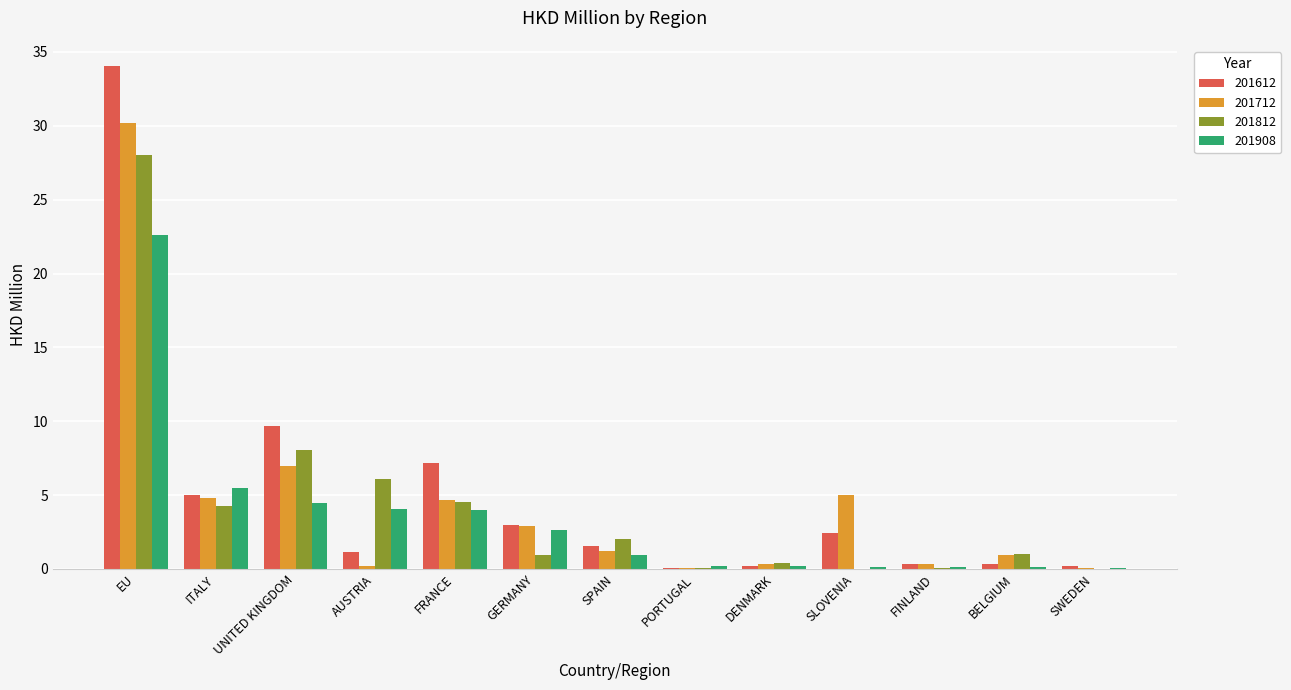

At which category is the sum across all series the highest?

EU